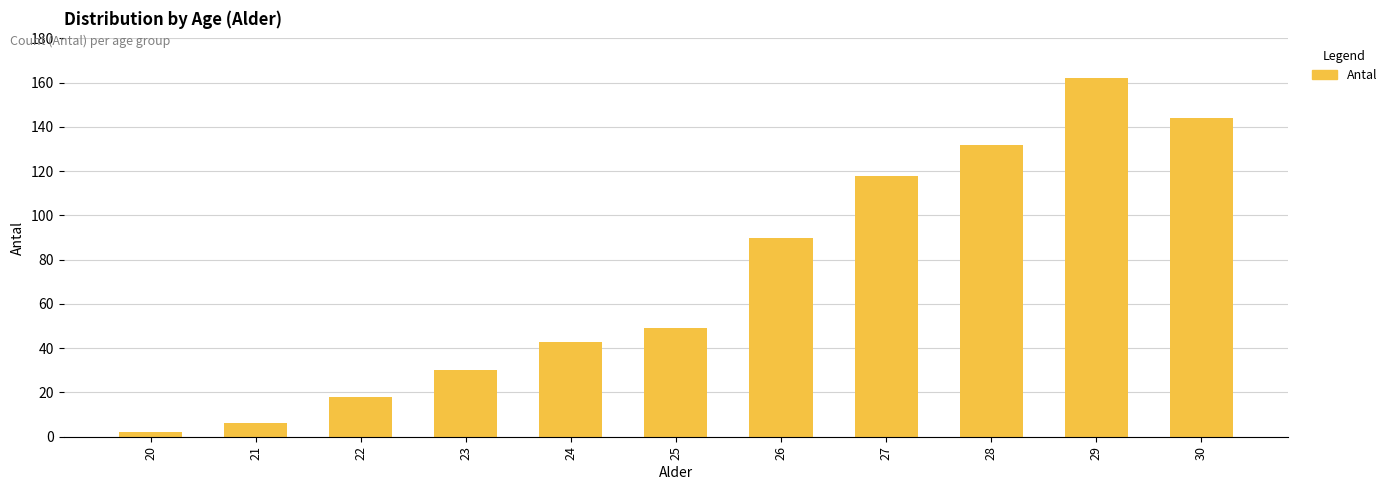

Reading left to right, what are all the values shown in this chart?

2	6	18	30	43	49	90	118	132	162	144